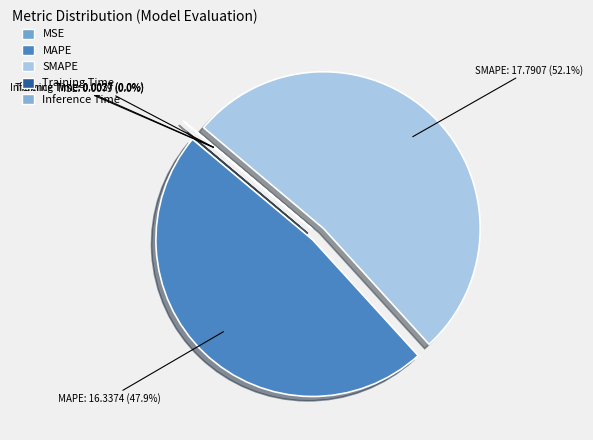

How much of the chart is everything except SMAPE?

47.9%